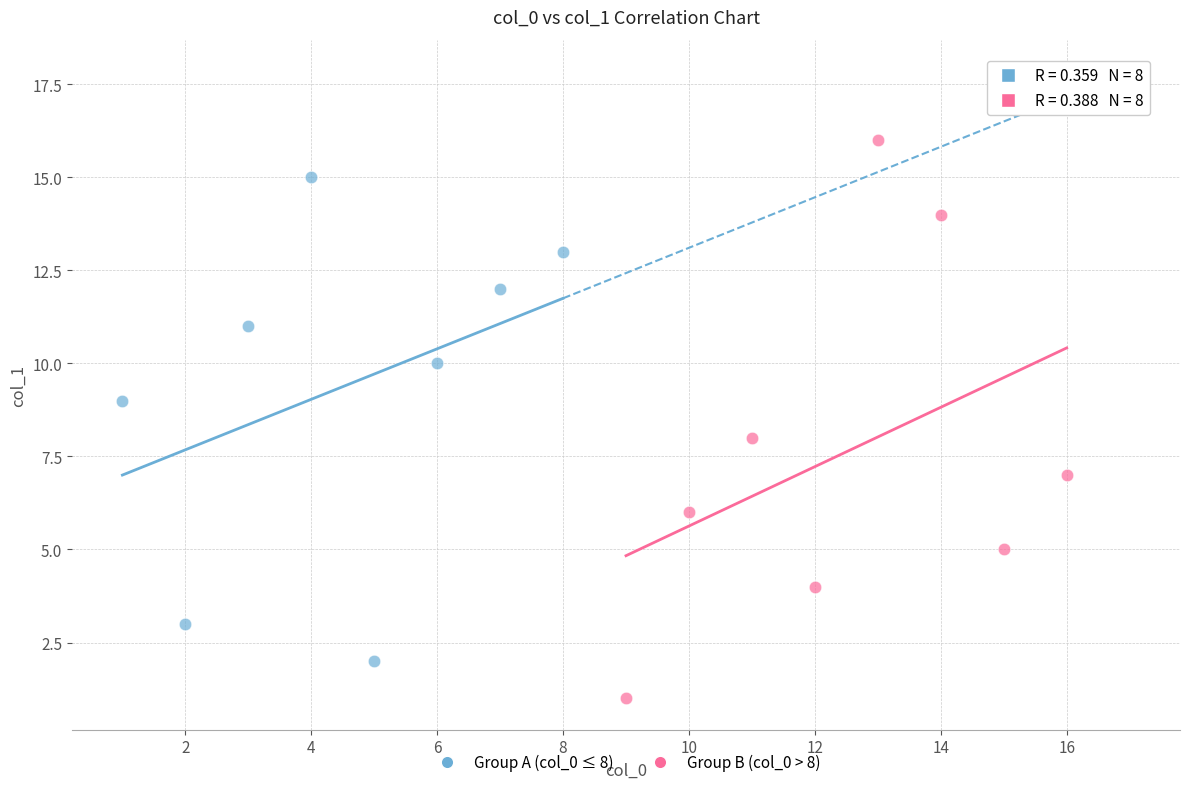

Which series contains the lowest Y value?

Group B (col_0 > 8)